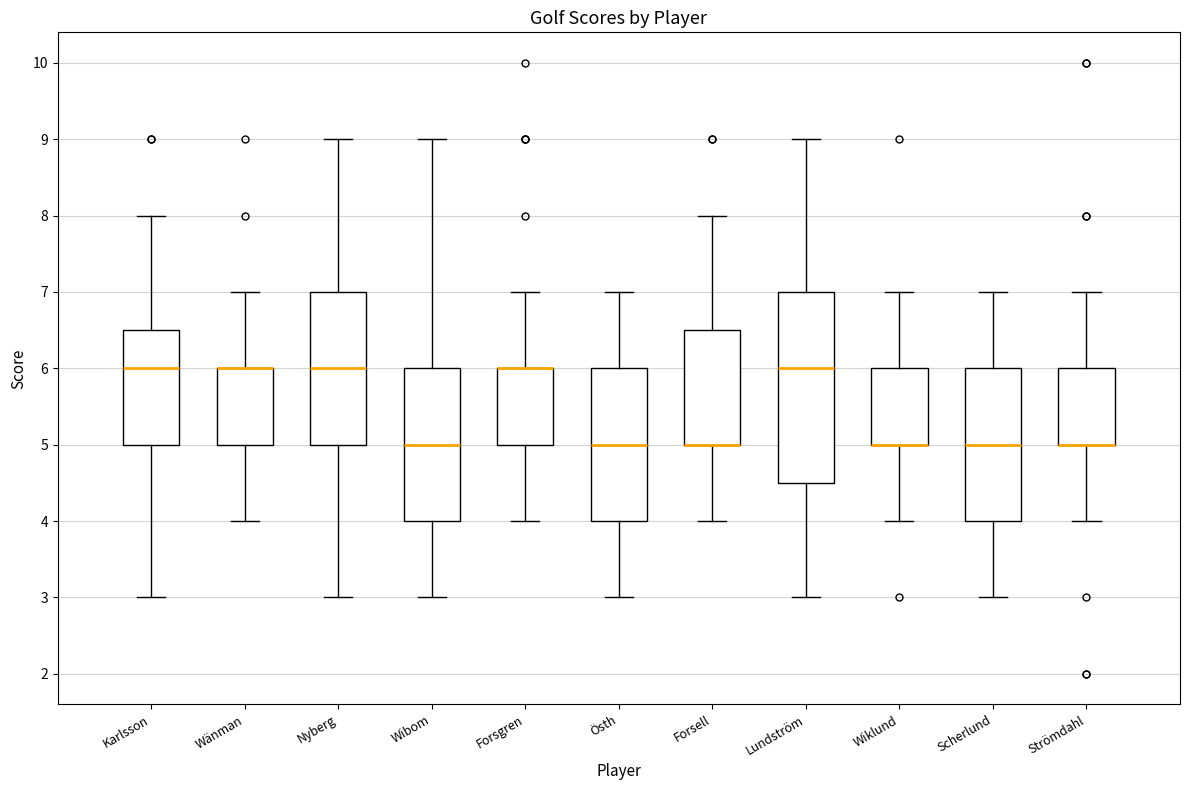

Reading left to right, transcribe this box plot: for each box, give where its median line is, the range the box spans, and where its two whiskers end, as read against the y-axis. The values are not printed on the chart, so give them approximately, as read against the axis.

Karlsson: median 6.0, box 5.0 to 6.5, whiskers 3.0 to 8.0
Wänman: median 6.0 (drawn on the box's upper edge), box 5.0 to 6.0, whiskers 4.0 to 7.0
Nyberg: median 6.0, box 5.0 to 7.0, whiskers 3.0 to 9.0
Wibom: median 5.0, box 4.0 to 6.0, whiskers 3.0 to 9.0
Forsgren: median 6.0 (drawn on the box's upper edge), box 5.0 to 6.0, whiskers 4.0 to 7.0
Östh: median 5.0, box 4.0 to 6.0, whiskers 3.0 to 7.0
Forsell: median 5.0 (drawn on the box's lower edge), box 5.0 to 6.5, whiskers 4.0 to 8.0
Lundström: median 6.0, box 4.5 to 7.0, whiskers 3.0 to 9.0
Wiklund: median 5.0 (drawn on the box's lower edge), box 5.0 to 6.0, whiskers 4.0 to 7.0
Scherlund: median 5.0, box 4.0 to 6.0, whiskers 3.0 to 7.0
Strömdahl: median 5.0 (drawn on the box's lower edge), box 5.0 to 6.0, whiskers 4.0 to 7.0